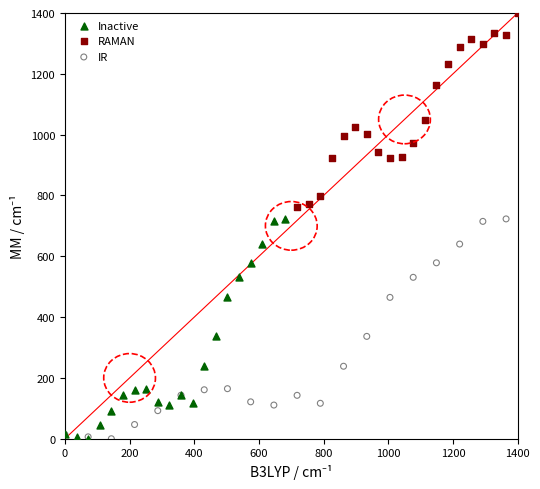

What are all the series names shown in the legend?

Inactive, RAMAN, IR